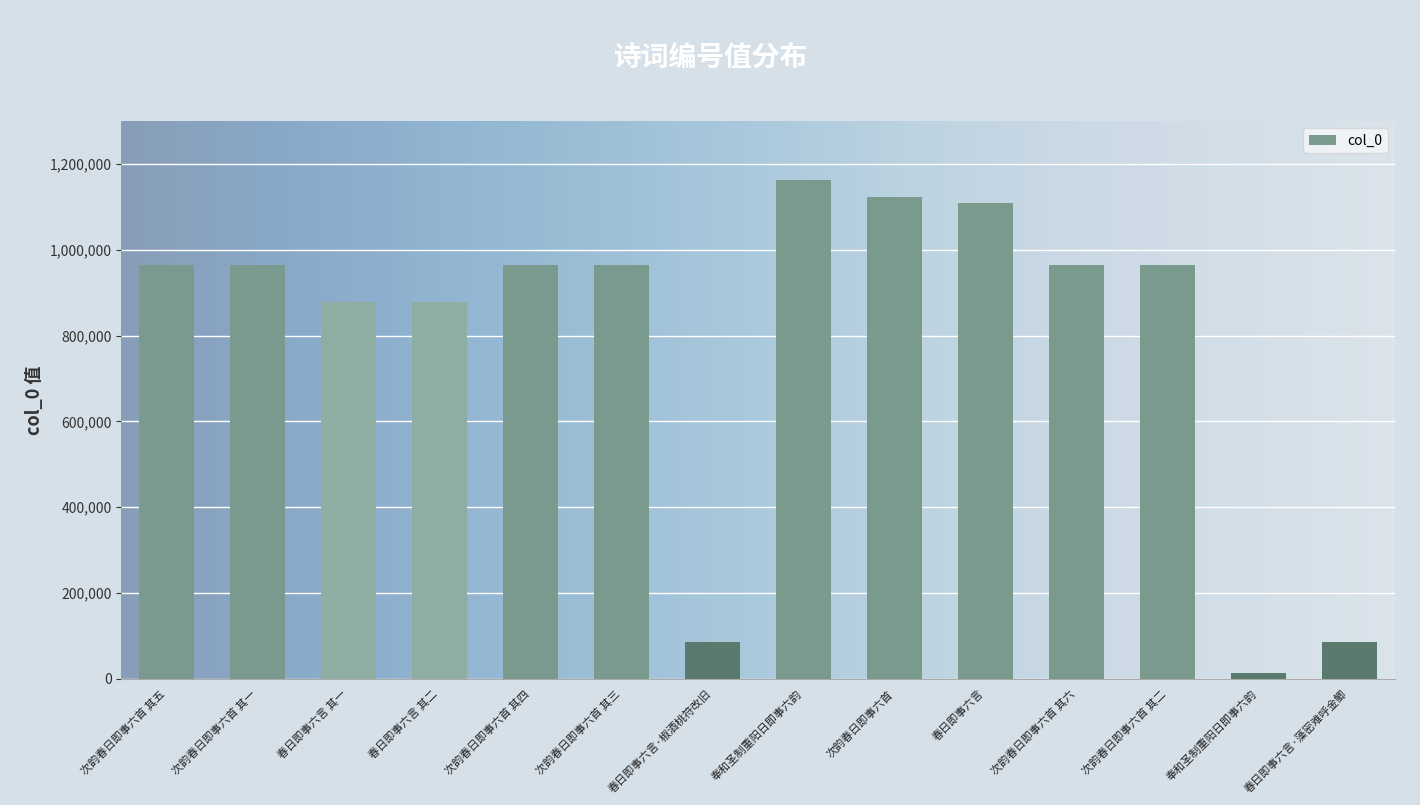

What is the sum of the values at 春日即事六言 其一 and 春日即事六言 其二?

1757739